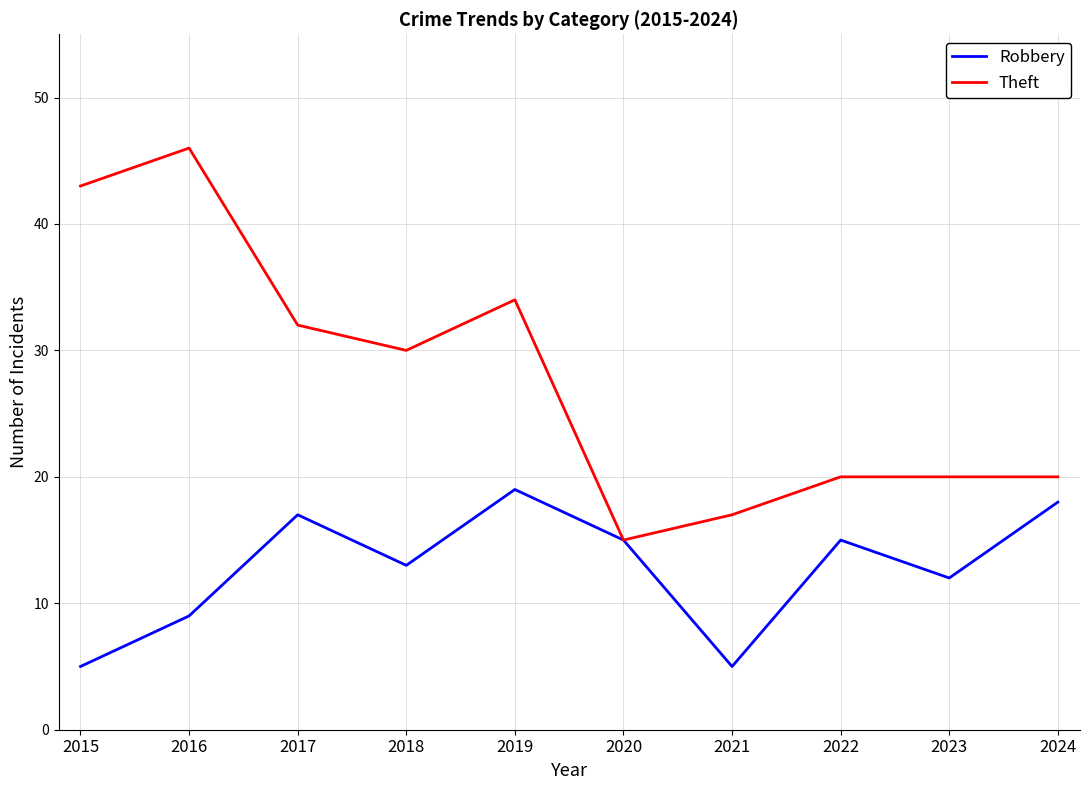

How many lines are shown in the chart?

2